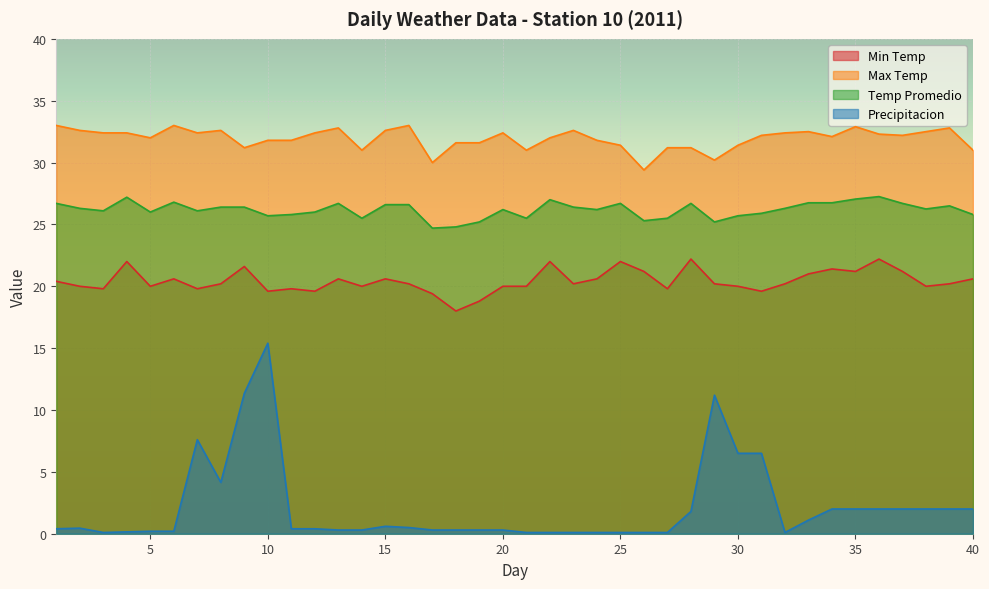

Does the chart display data point markers on the line(s)?

No